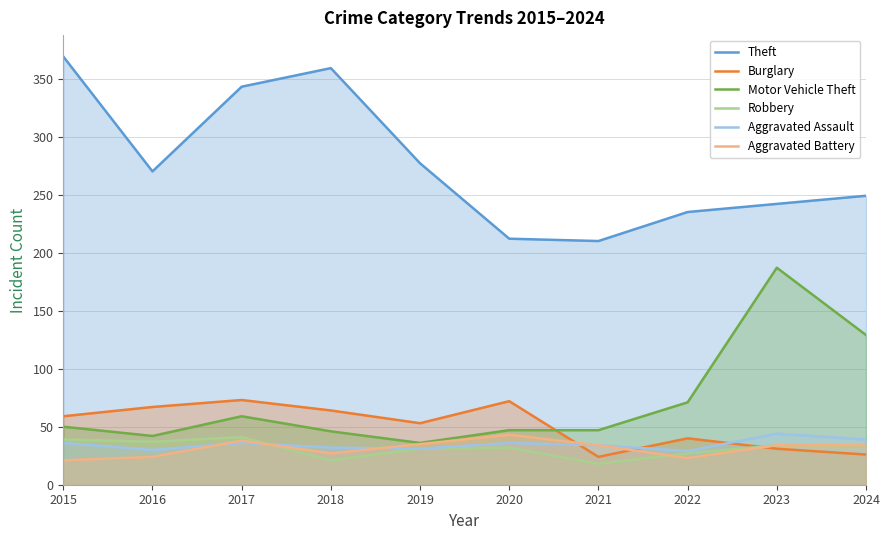

What is the average value of the Aggravated Battery series?

31